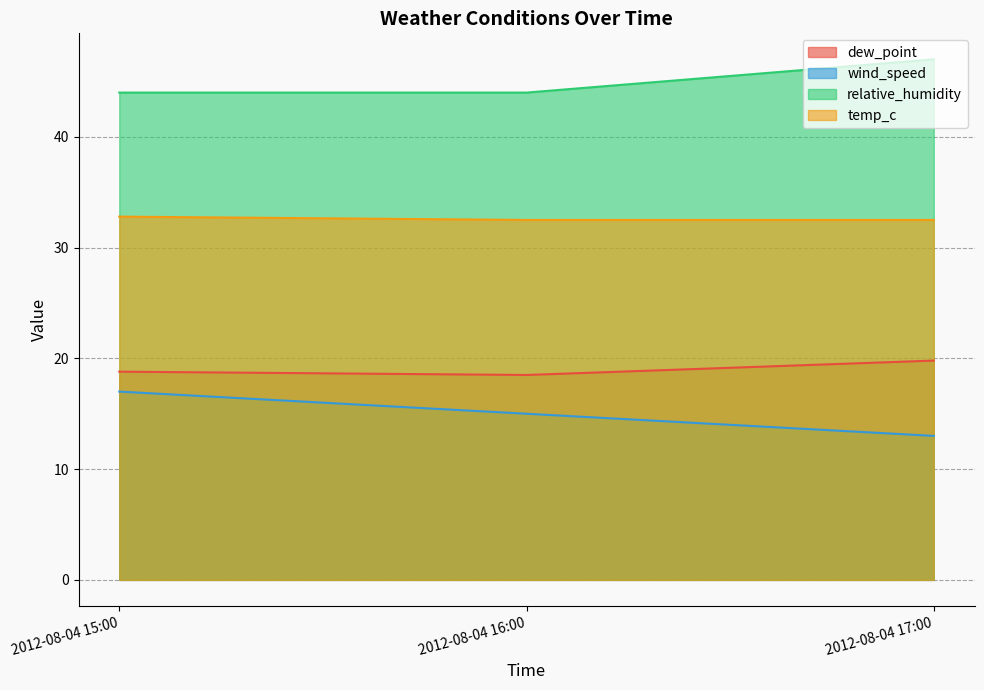

How many categories are shown in the chart?

3